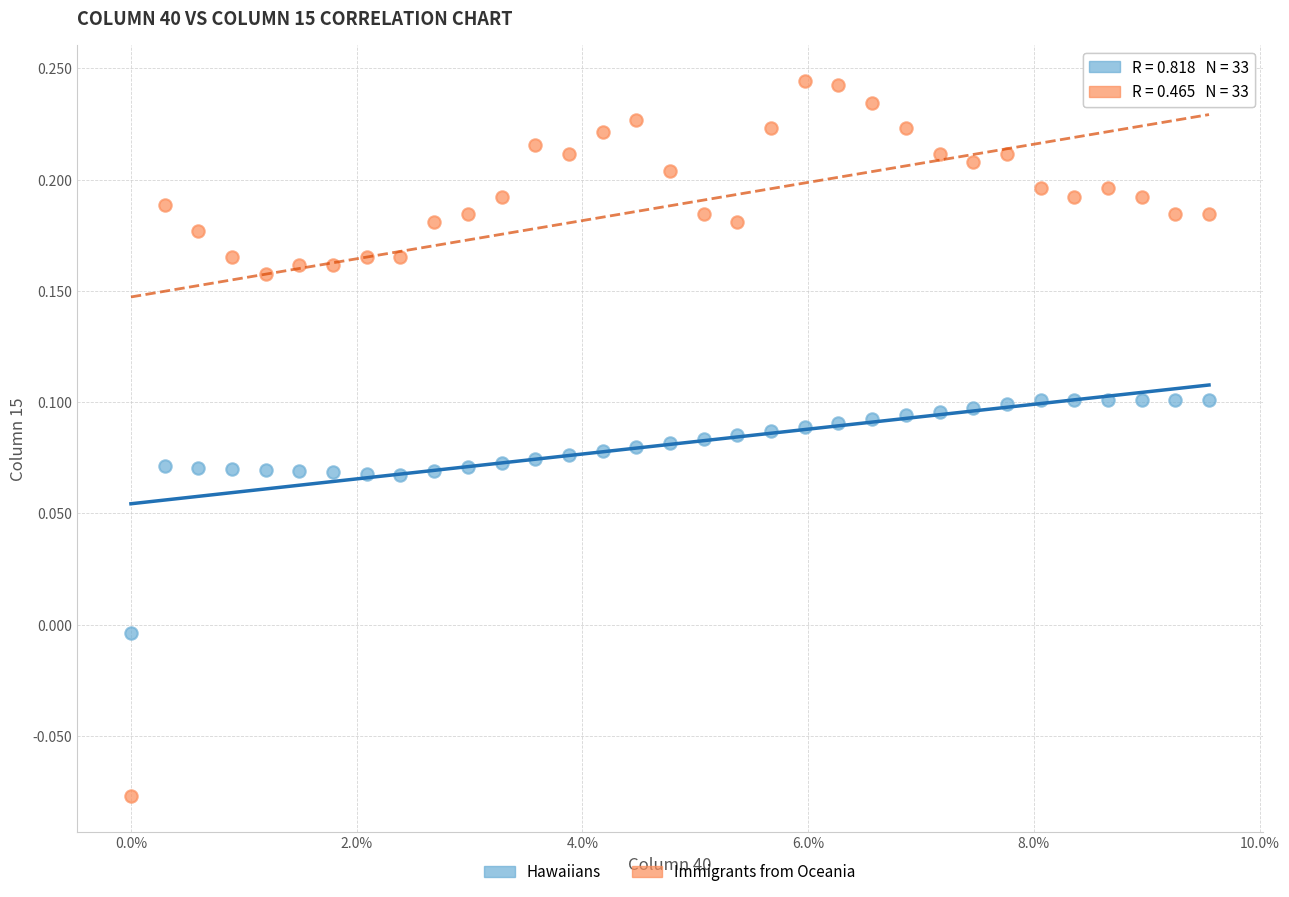

Which series contains the highest Y value?

Immigrants from Oceania